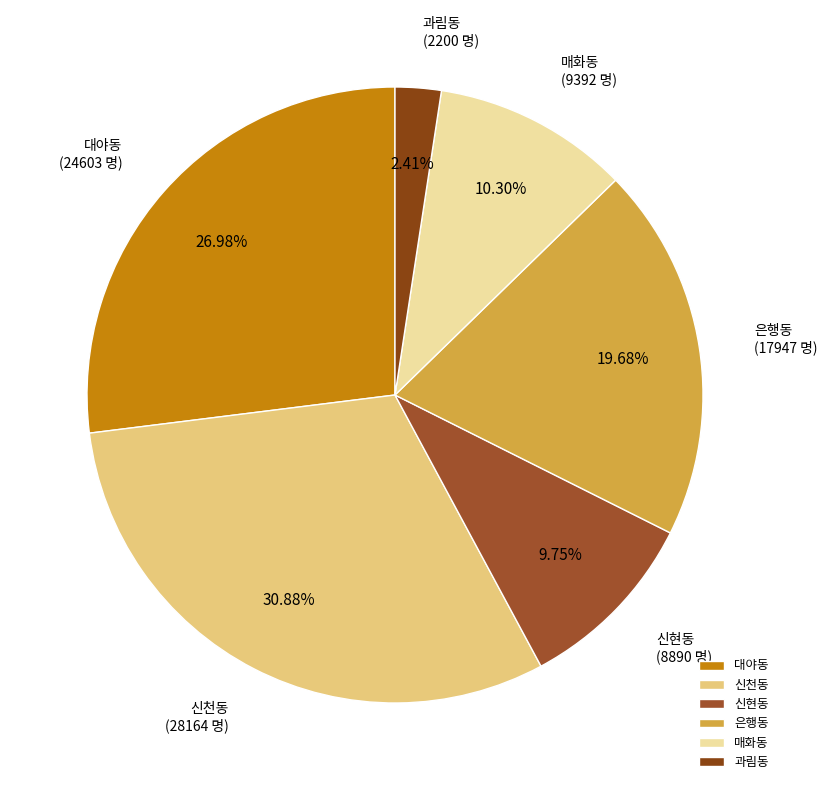

What is the smallest slice in the pie chart?

과림동